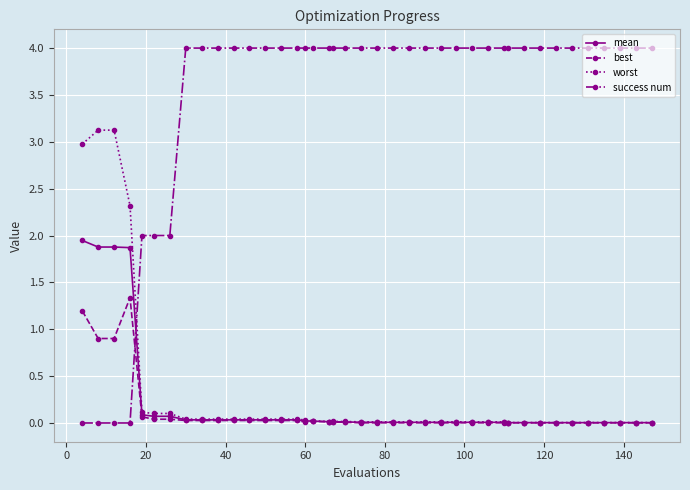

What is the maximum value for worst?

3.1